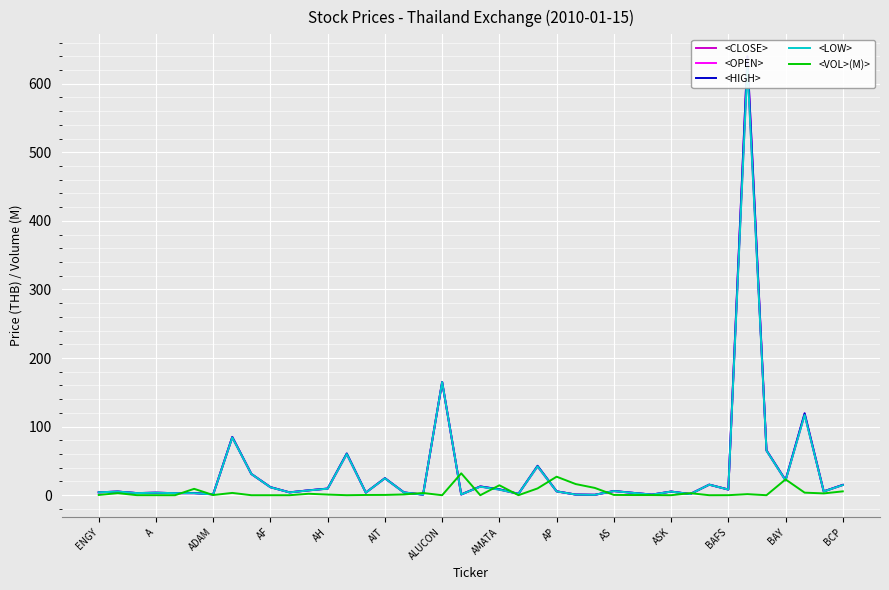

Reading left to right, list all the values displayed in this chart.

<CLOSE>: 4.2	5.3	3.1	3.6	3.0	3.0	1.2	84.2	31.0	11.6	4.1	7.0	9.6	60.0	3.8	24.7	4.1	0.8	165.0	1.1	12.8	8.2	2.0	42.0	5.5	0.9	0.6	6.0	3.4	0.9	5.3	1.7	15.4	8.3	628.0	65.0	21.5	117.5	5.5	14.9
<OPEN>: 4.2	5.3	3.1	3.6	3.0	2.9	1.3	85.0	31.0	11.8	4.1	7.2	9.7	60.0	3.8	24.6	4.0	0.8	165.0	1.1	12.6	8.6	2.0	42.0	5.7	1.0	0.6	6.0	3.5	0.9	5.3	1.7	15.4	8.2	640.0	65.5	21.9	119.0	5.5	15.0
<HIGH>: 4.2	5.3	3.1	3.7	3.0	3.2	1.3	85.0	31.0	11.8	4.2	7.2	9.8	61.0	3.8	24.9	4.1	0.9	165.0	1.2	12.8	8.7	2.0	43.0	5.7	1.0	0.6	6.2	3.5	0.9	5.3	1.7	15.4	8.3	640.0	65.5	22.0	119.5	5.6	15.1
<LOW>: 4.2	5.3	3.1	3.6	3.0	2.9	1.2	84.2	31.0	11.6	4.1	7.0	9.5	60.0	3.8	24.6	4.0	0.8	165.0	1.1	12.4	8.1	2.0	42.0	5.5	0.9	0.6	6.0	3.4	0.9	5.3	1.7	15.4	8.2	624.0	65.0	21.5	117.0	5.5	14.8
<VOL>(M)>: 0.4	3.0	0.1	0.0	0.0	9.3	0.3	3.4	0.0	0.0	0.0	2.1	1.0	0.0	0.4	0.4	1.1	3.3	0.0	31.9	0.0	14.5	0.0	9.9	27.0	16.3	10.6	0.4	0.3	0.2	0.0	3.0	0.0	0.1	1.6	0.0	23.1	3.7	2.6	5.6